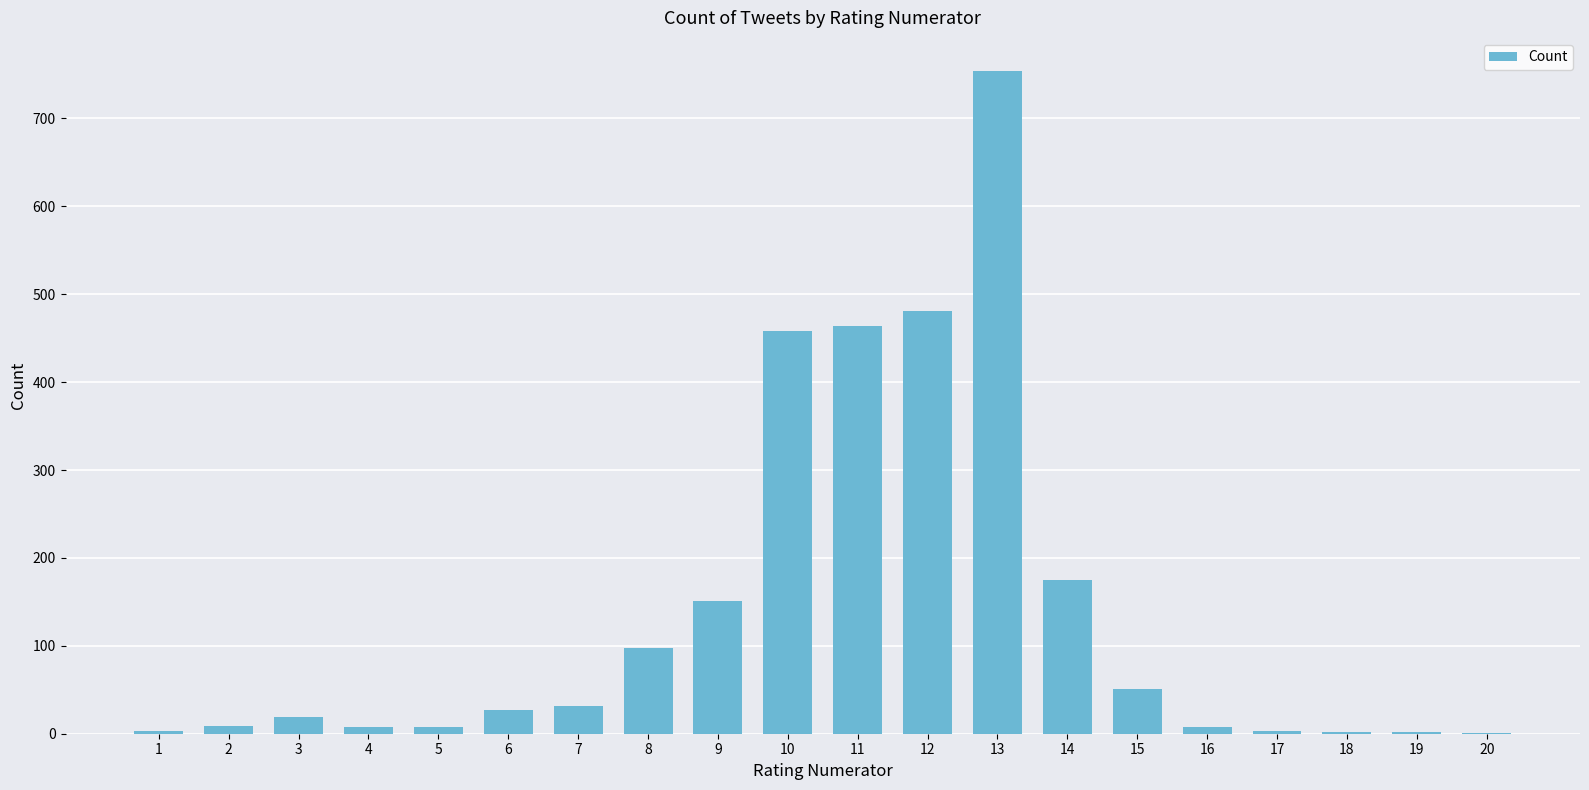

Approximately how many times larger is the value at 12 compared to 10?

1.1